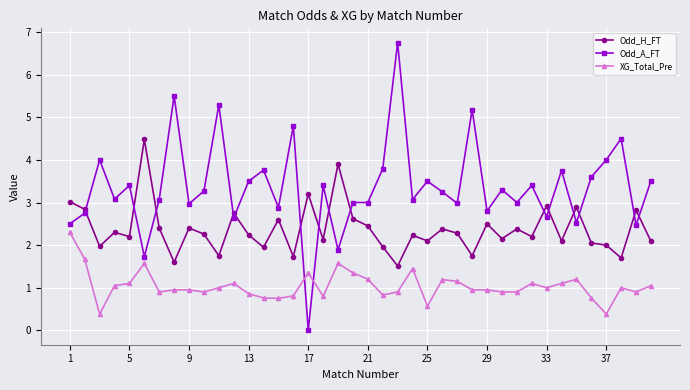

What is the average value of the Odd_A_FT series?

3.4